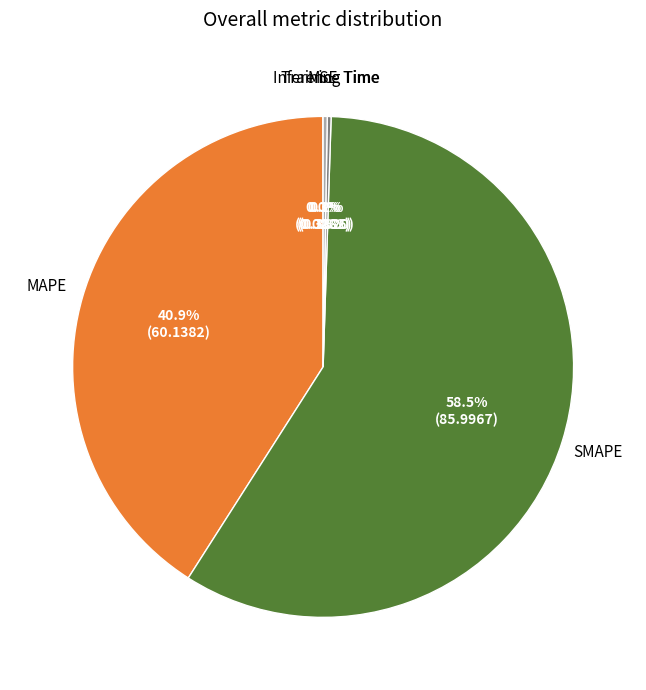

To the nearest percent, what is the difference between the largest and smallest slice percentages?

59%